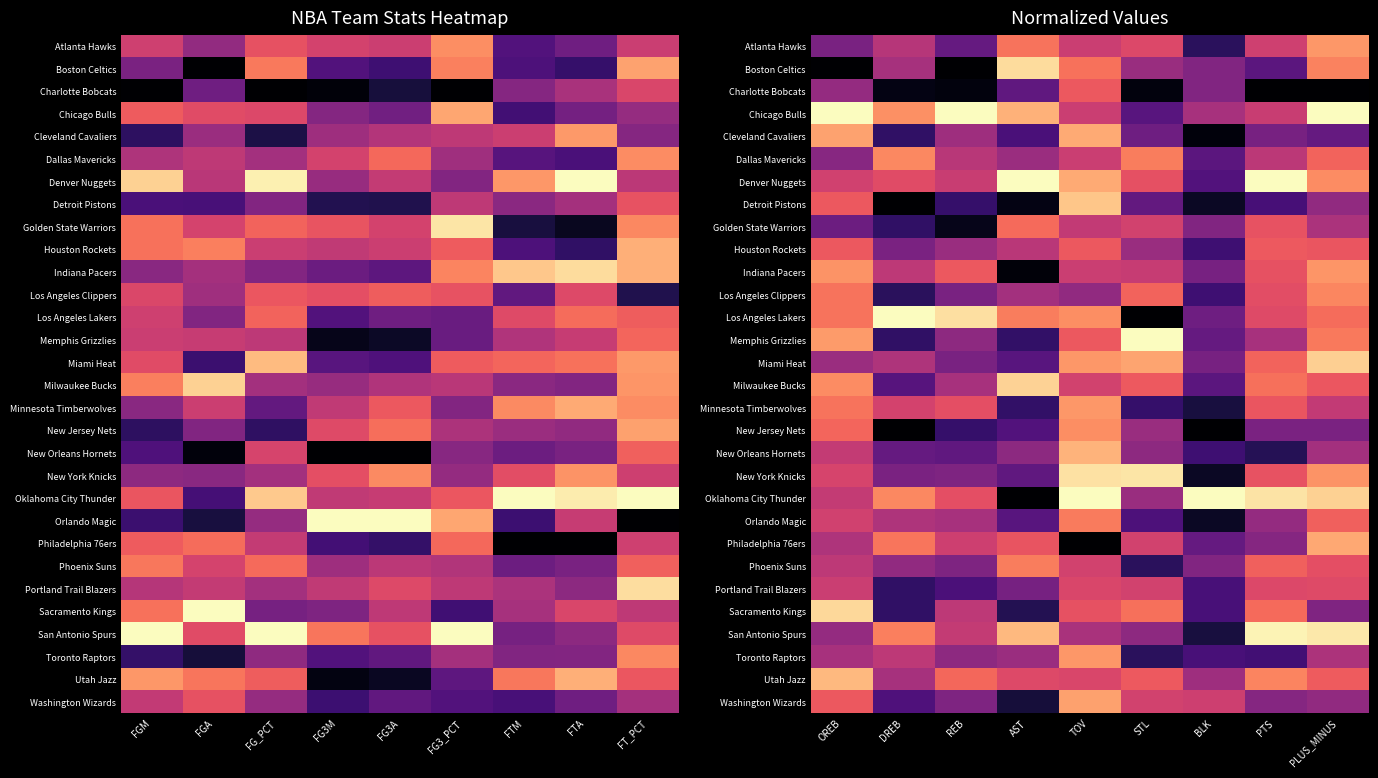

Rank the series at AST from lowest to highest value.

Oklahoma City Thunder, Indiana Pacers, Detroit Pistons, Washington Wizards, Sacramento Kings, Memphis Grizzlies, Minnesota Timberwolves, Cleveland Cavaliers, New Jersey Nets, Miami Heat, Orlando Magic, Charlotte Bobcats, New York Knicks, Portland Trail Blazers, New Orleans Hornets, Dallas Mavericks, Toronto Raptors, Los Angeles Clippers, Houston Rockets, Utah Jazz, Philadelphia 76ers, Golden State Warriors, Atlanta Hawks, Los Angeles Lakers, Phoenix Suns, Chicago Bulls, San Antonio Spurs, Milwaukee Bucks, Boston Celtics, Denver Nuggets